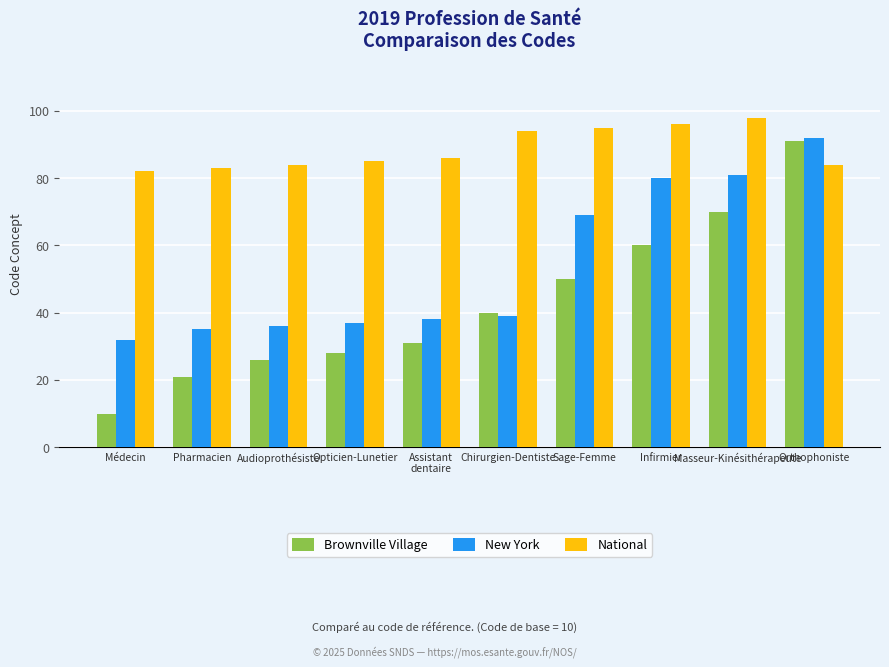

What is the approximate value of Brownville Village at Audioprothésiste?

26